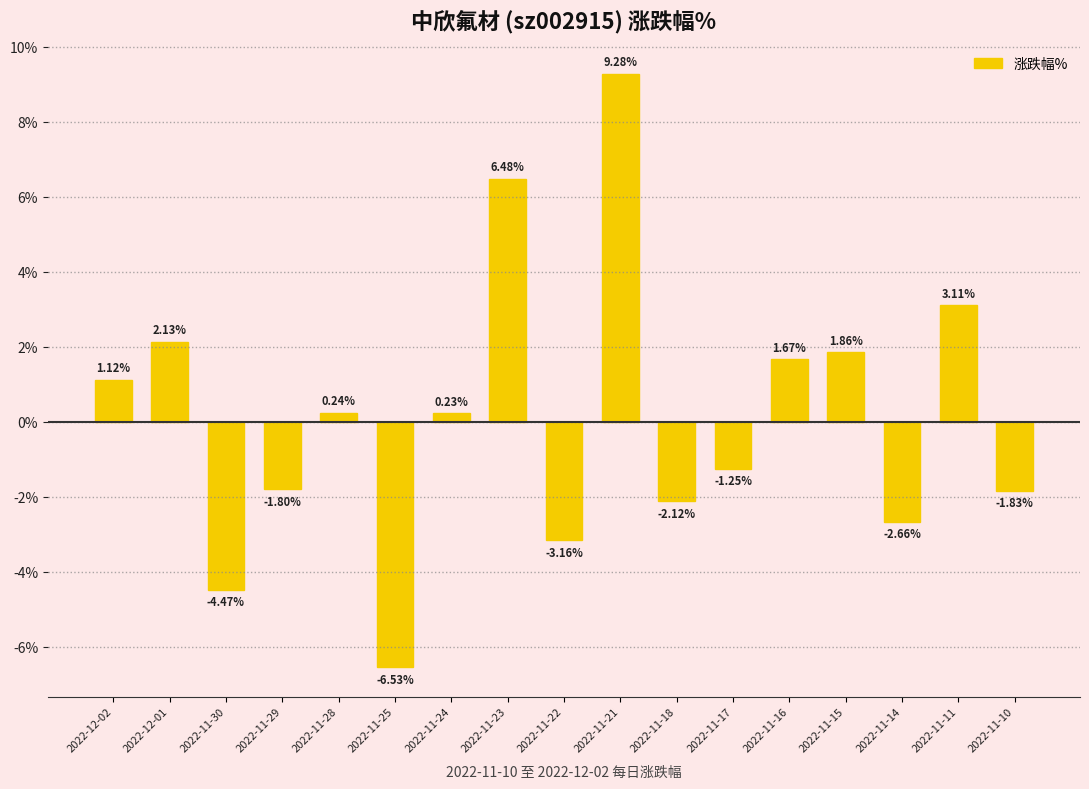

What is the difference between the values at 2022-11-22 and 2022-11-24?

3.4